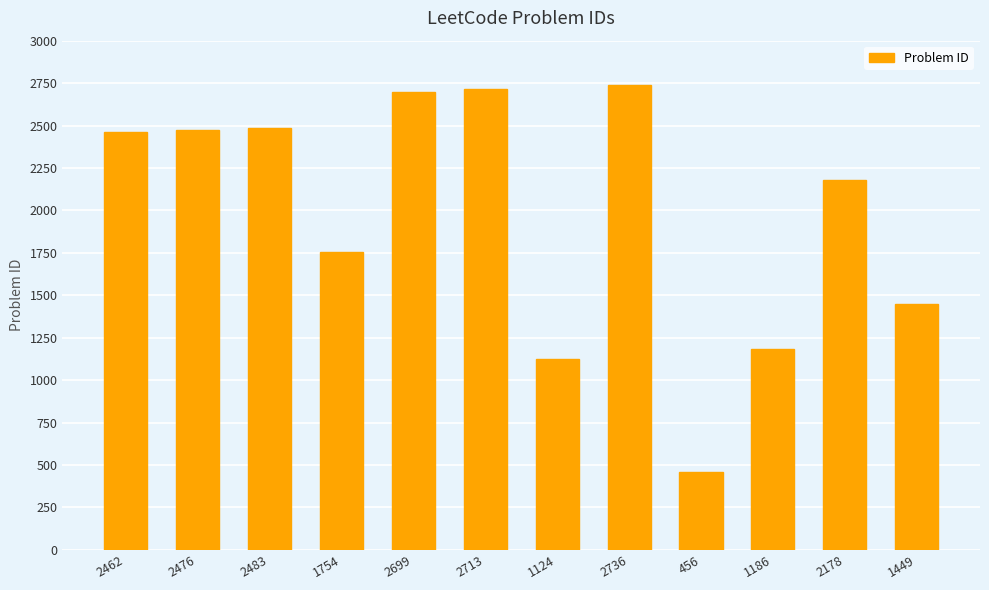

What is the label of the 10th bar from the right?

2483